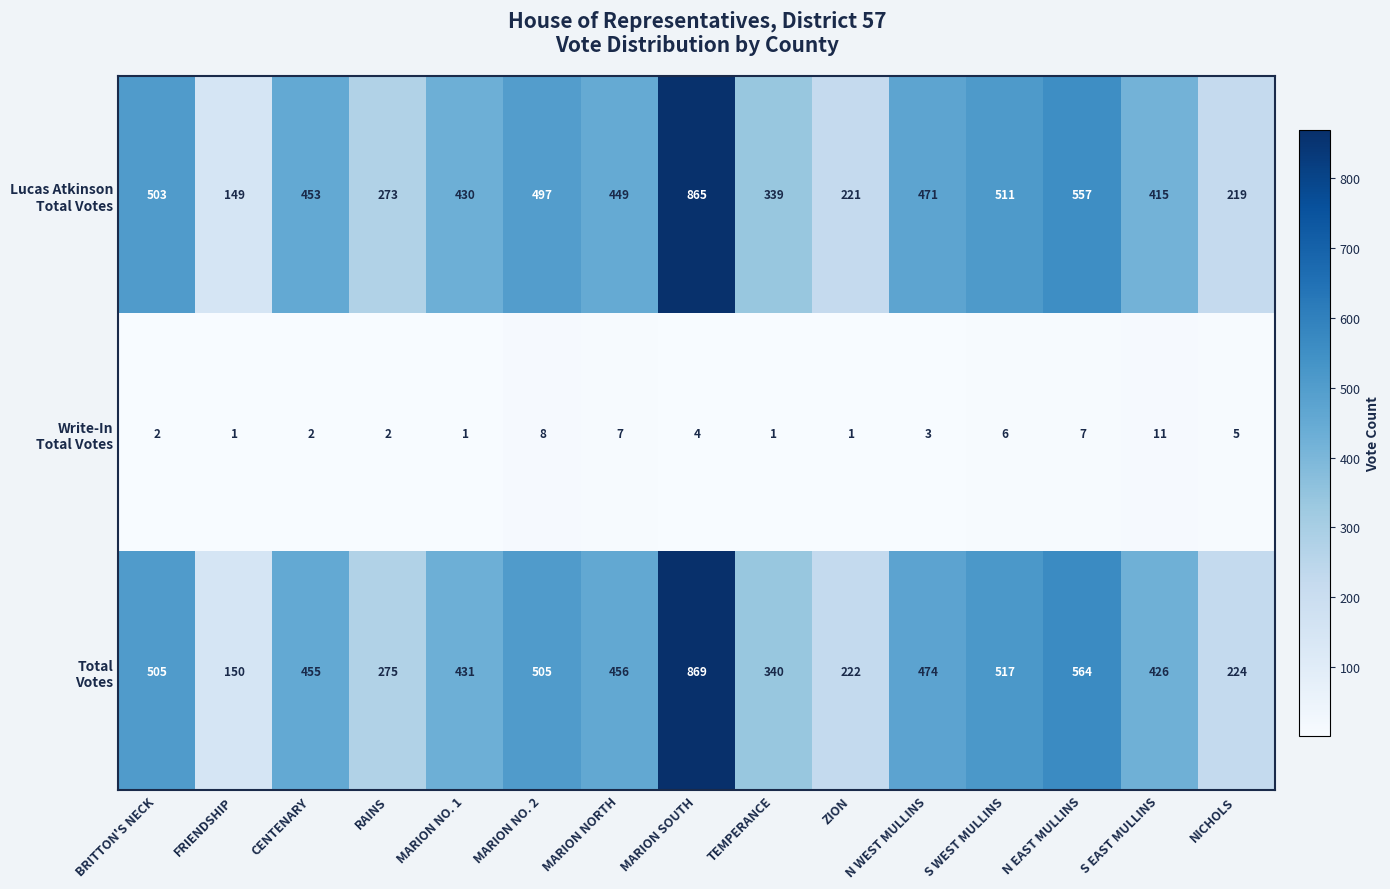

What is the difference between the highest and lowest values at S WEST MULLINS?

511